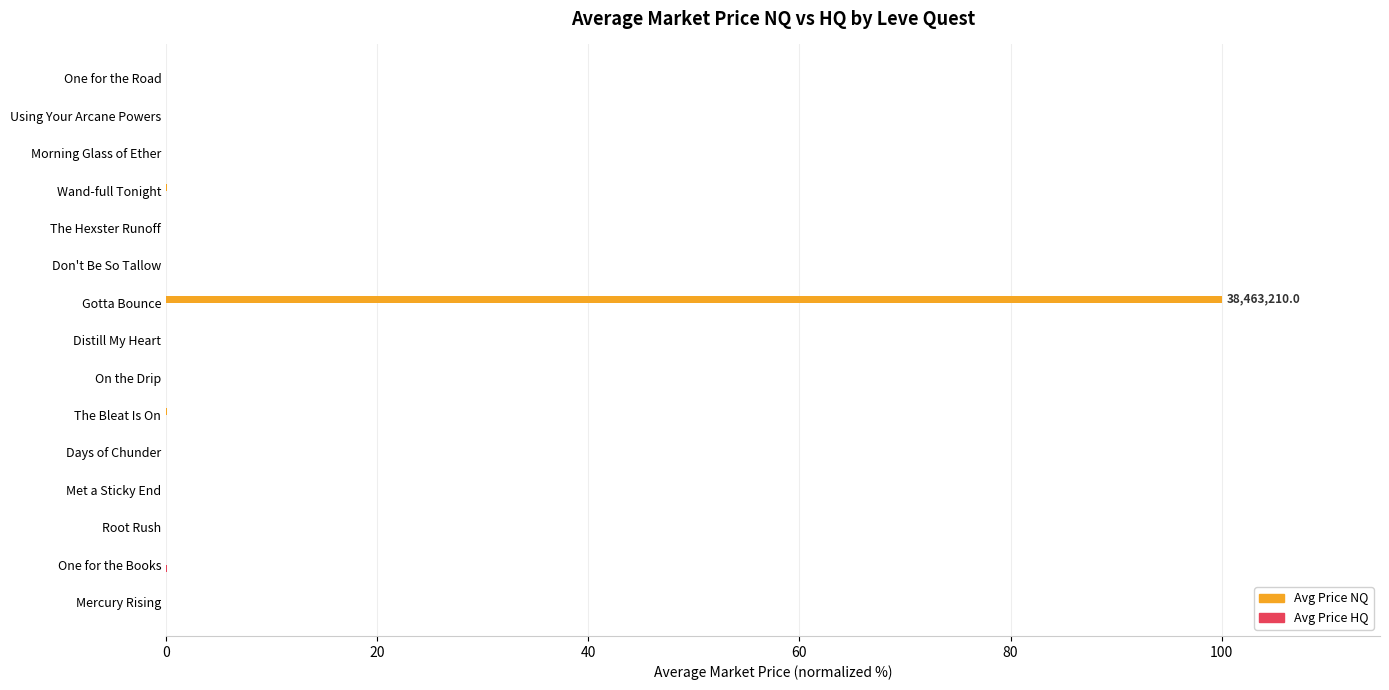

Which series has the largest total across all categories?

Avg Price NQ